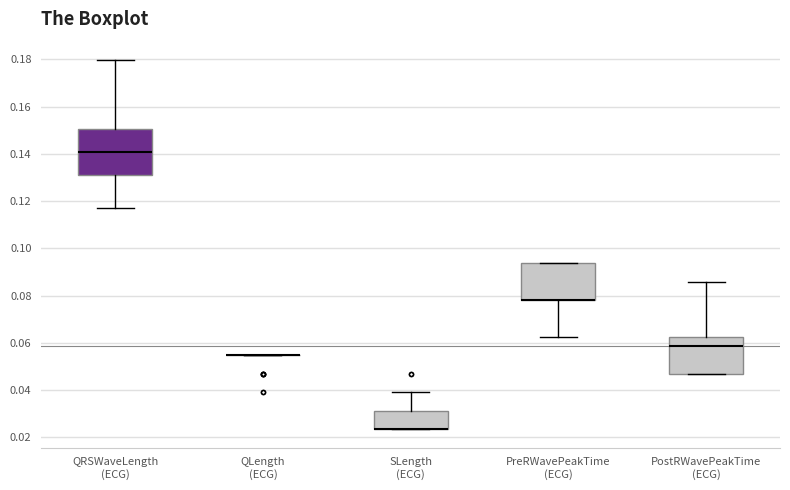

Reading left to right, read every box against the y-axis: the position of its median line, the range the box covers, and the ends of its whiskers. The values are not printed on the chart, so give them approximately, as read against the axis.

QRSWaveLength (ECG): median 0.140, box 0.130 to 0.150, whiskers 0.118 to 0.180
QLength (ECG): box collapsed to a line at 0.054, whiskers 0.054 to 0.054
SLength (ECG): median 0.024 (drawn on the box's lower edge), box 0.024 to 0.032, whiskers 0.024 to 0.040
PreRWavePeakTime (ECG): median 0.078 (drawn on the box's lower edge), box 0.078 to 0.094, whiskers 0.062 to 0.094
PostRWavePeakTime (ECG): median 0.058, box 0.046 to 0.062, whiskers 0.046 to 0.086